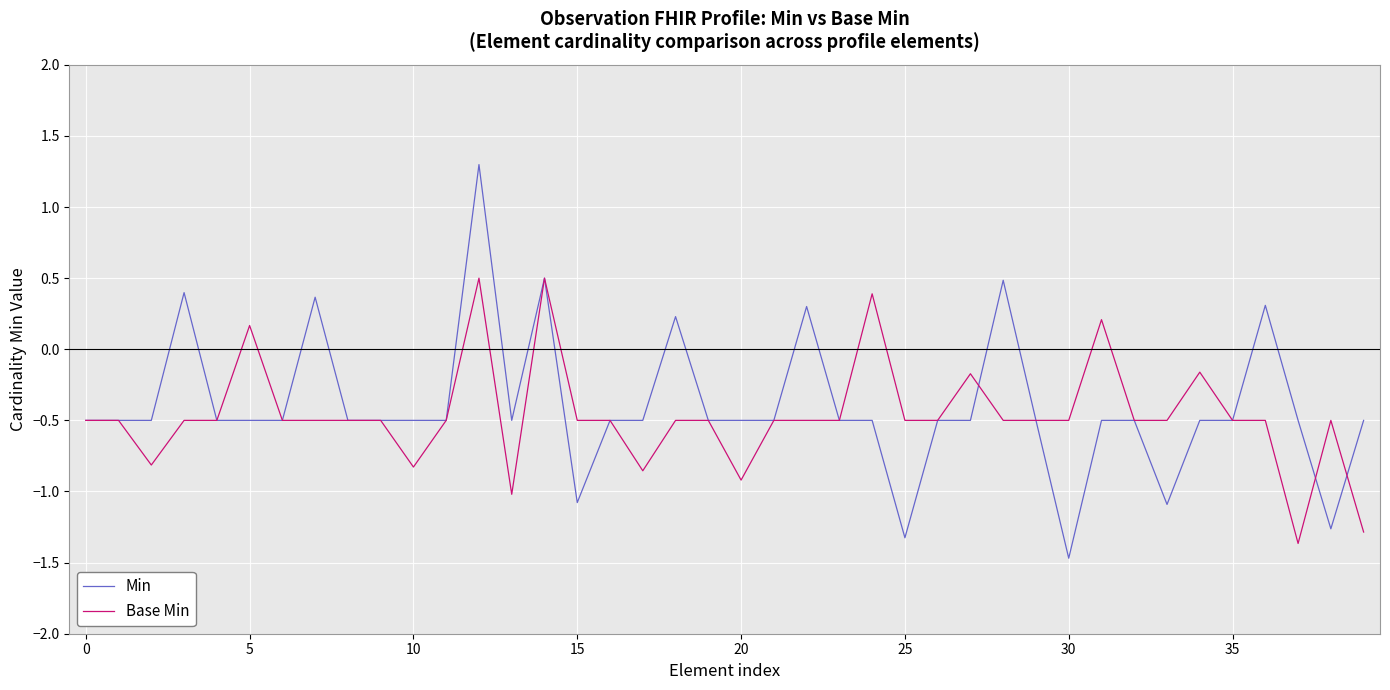

How many values in the Min series exceed 0?

8